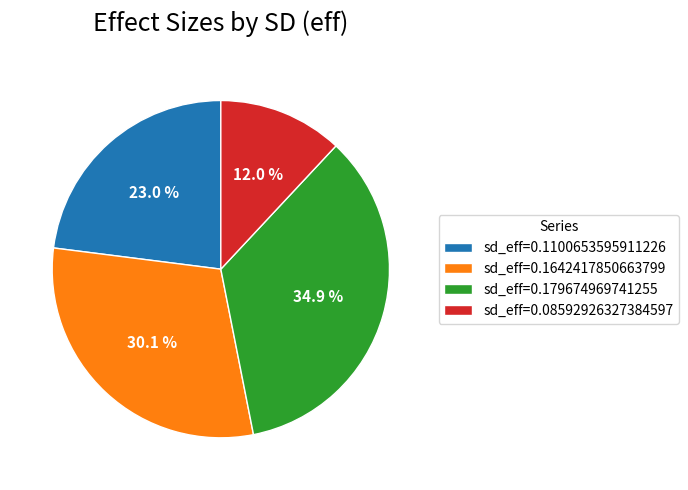

Which has a higher value, sd_eff=0.179674969741255 or sd_eff=0.08592926327384597?

sd_eff=0.179674969741255